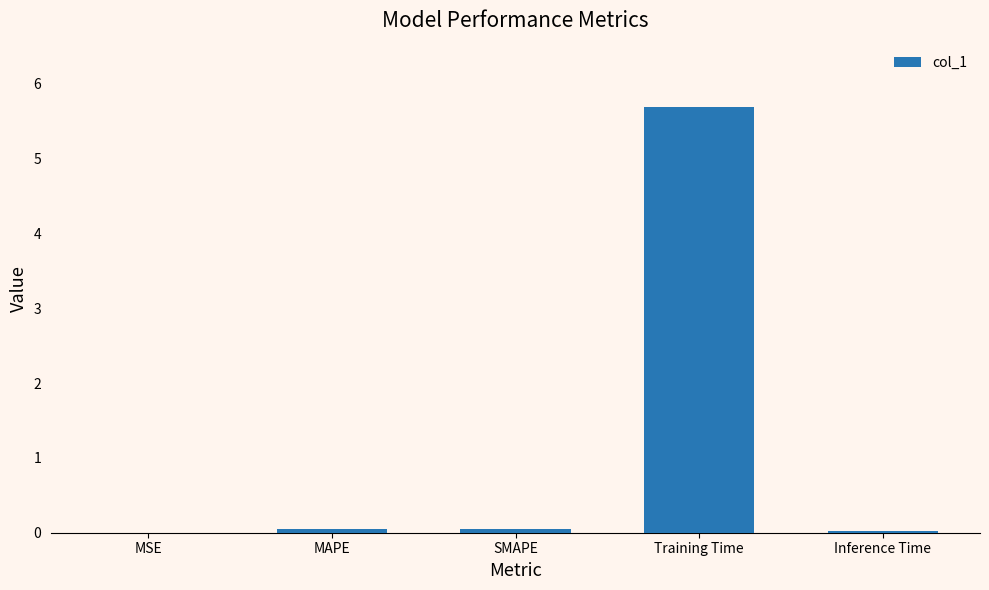

Which label corresponds to the largest value in the chart?

Training Time